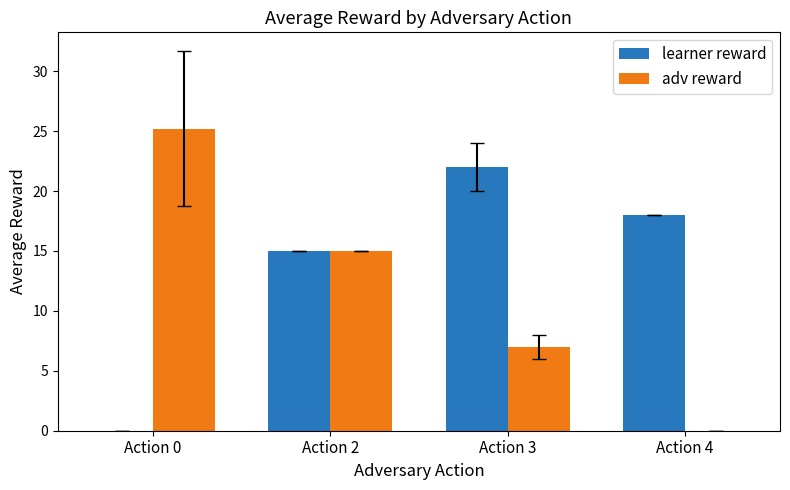

Which series changed the most between Action 0 and Action 3?

learner reward